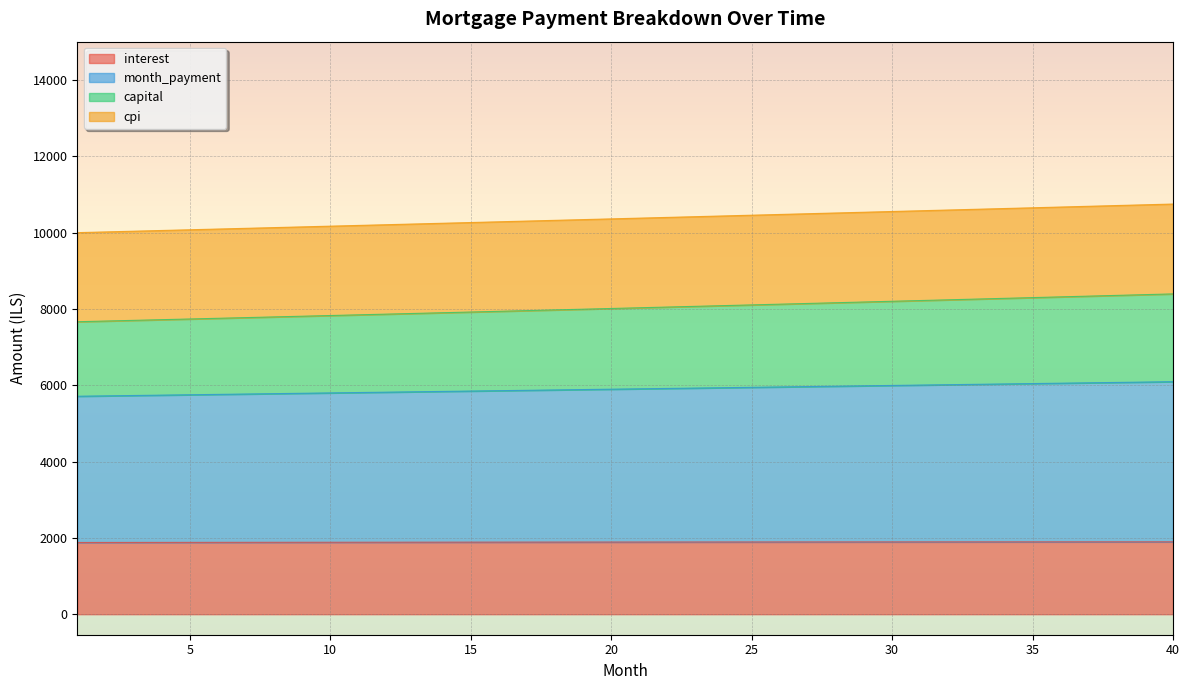

True or false: interest has more than 2 points higher than both neighbors.

False